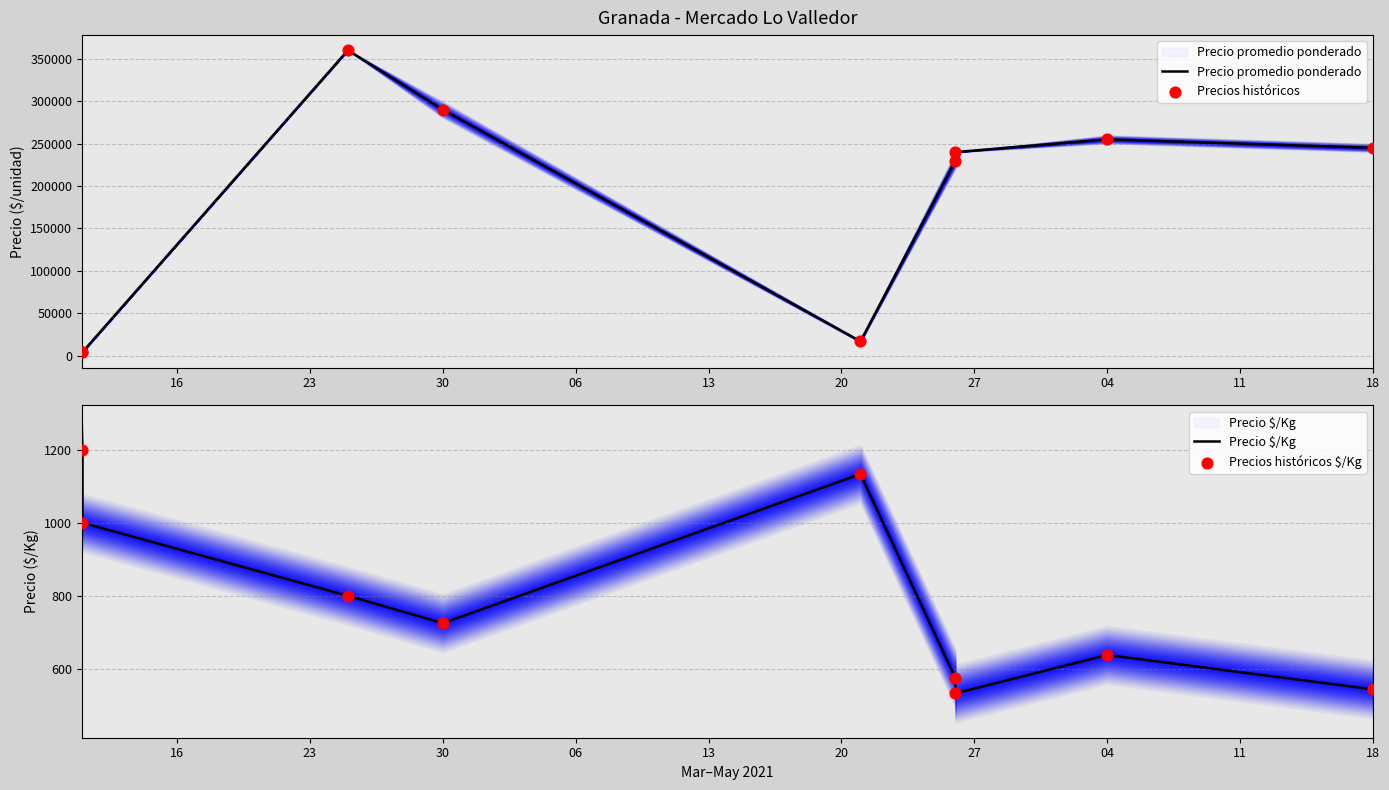

What are all the series names shown in the legend?

Precio promedio ponderado, Precios históricos, Precio $/Kg, Precios históricos $/Kg